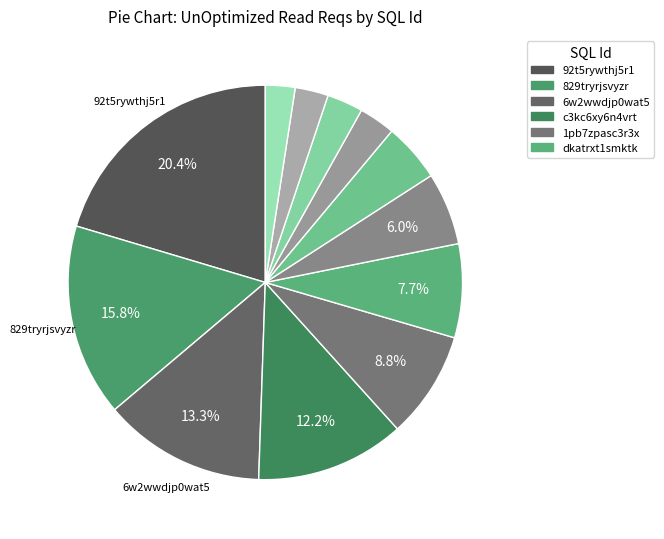

How many slices are in this pie chart?

12